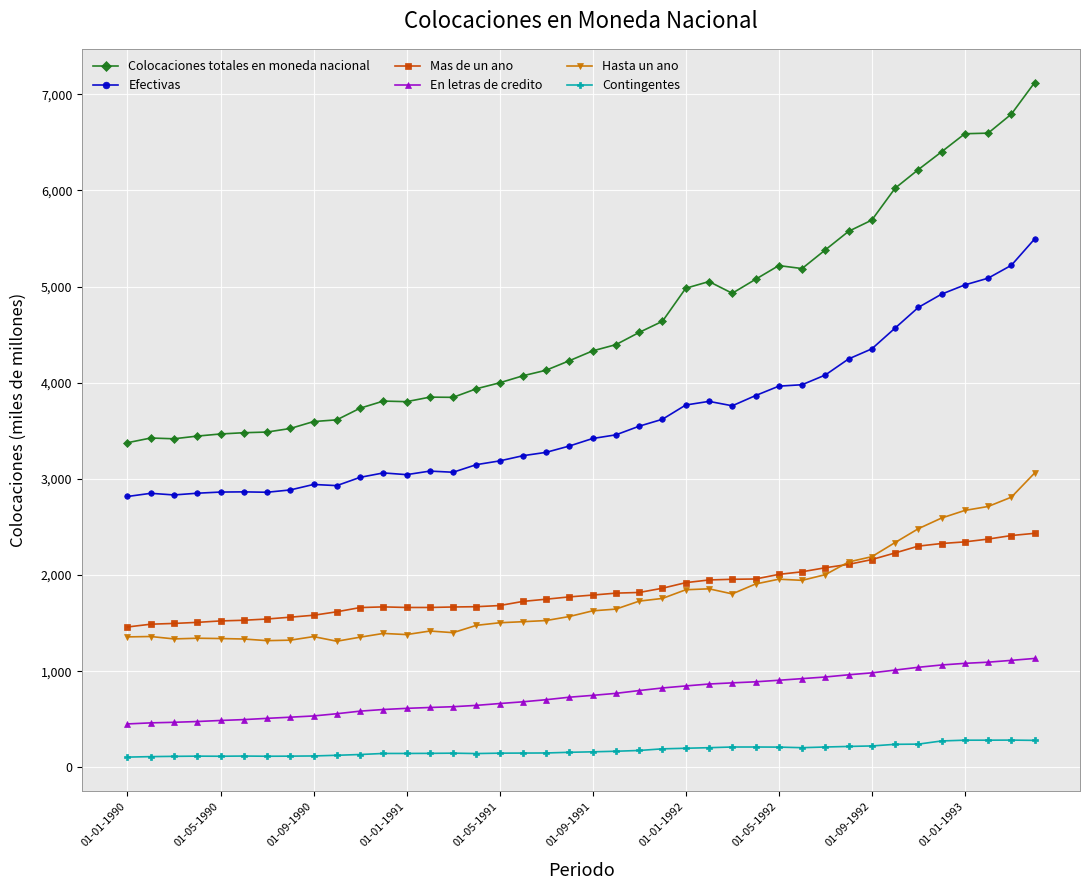

What is the value of the En letras de credito point at the 14th from the left?

623